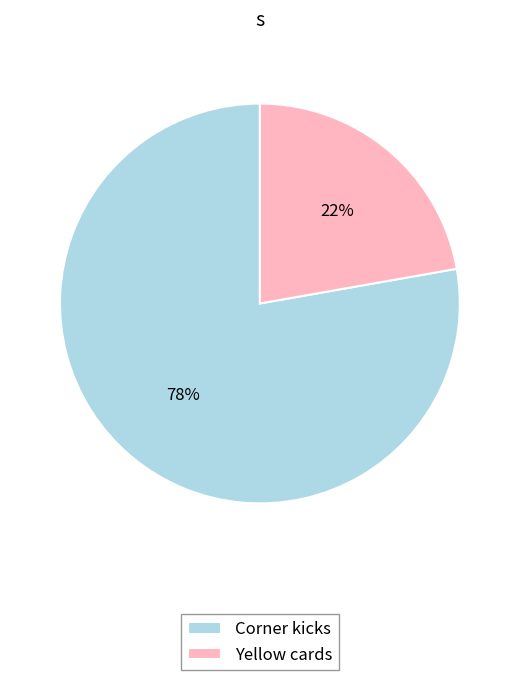

How many segments does this pie chart have?

2